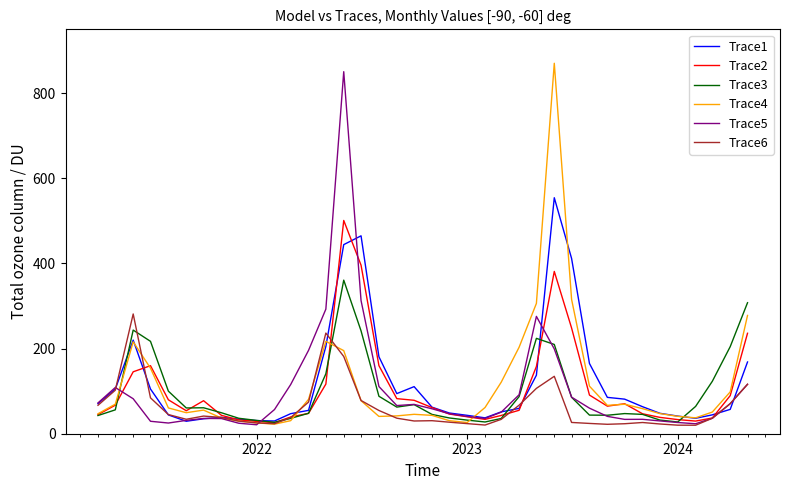

What is the lowest value of the Trace1 series?

29.3